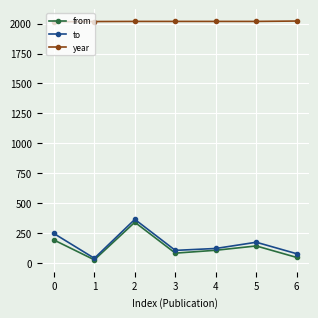

What is the difference between the to values at 3 and 2?

259